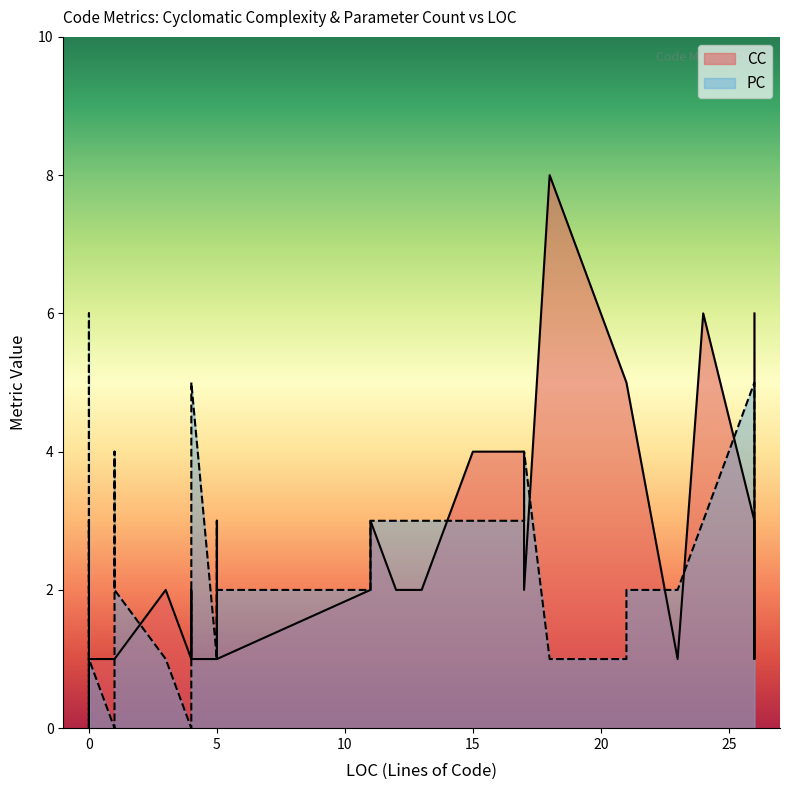

How many CC values are between 1 and 3?

33